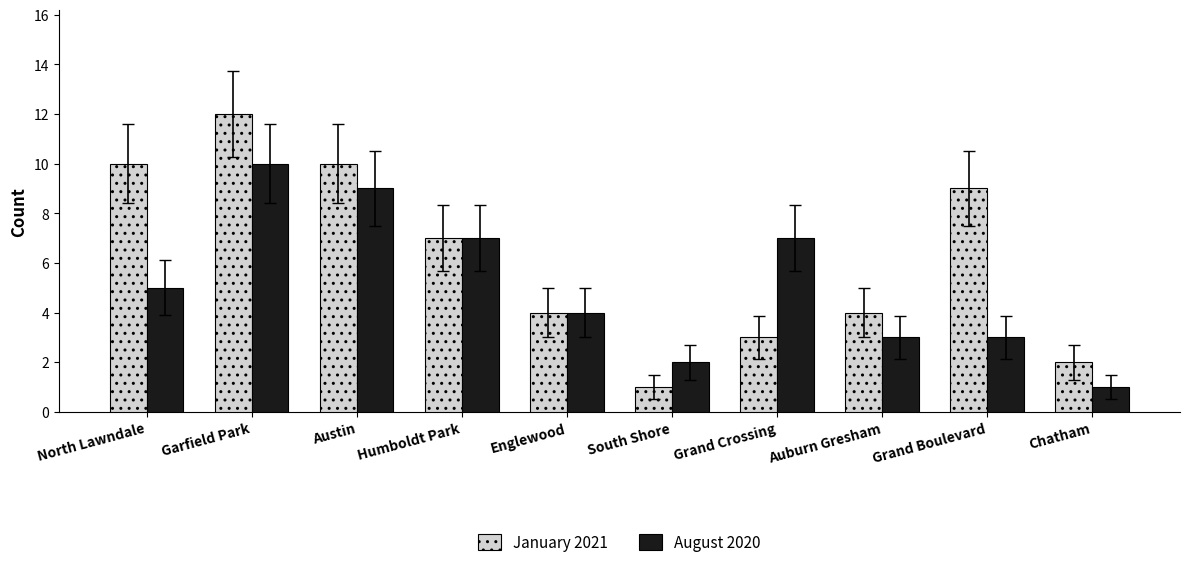

Which series has the largest range (max minus min)?

January 2021